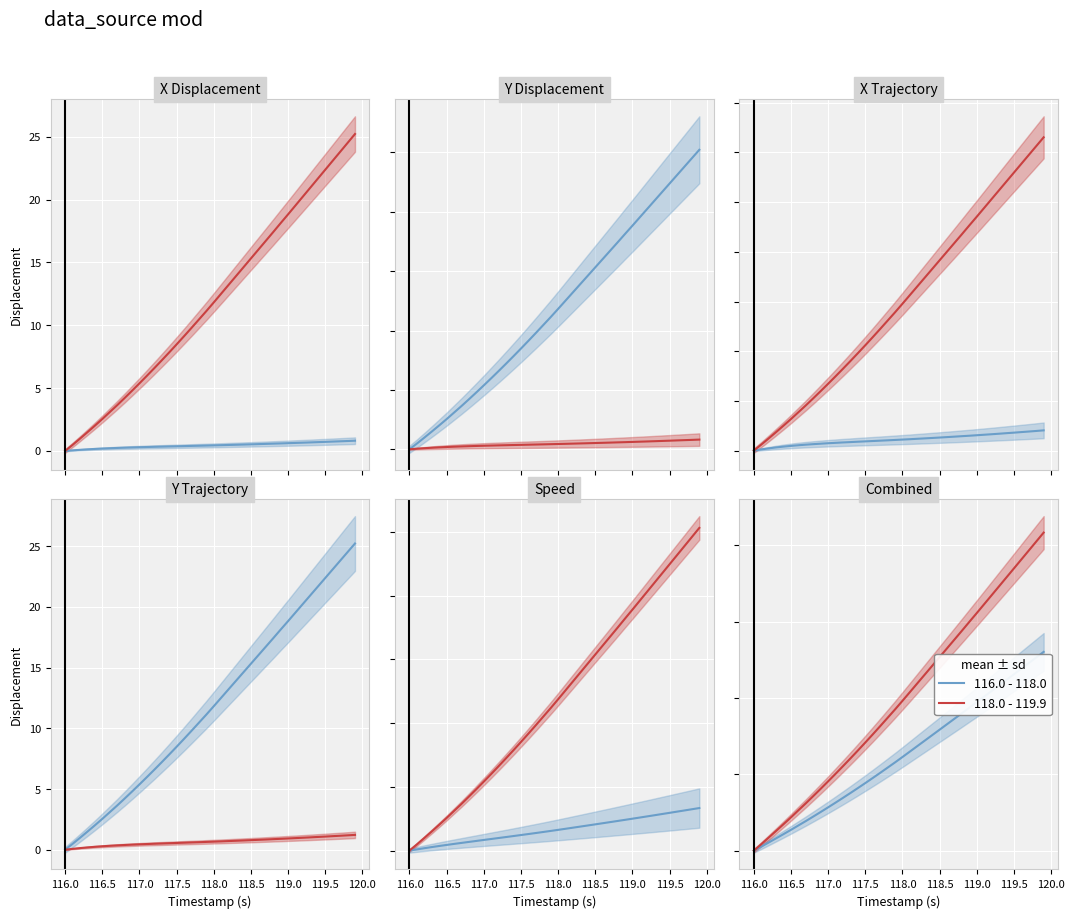

True or false: 118.0 - 119.9 has more than 2 points higher than both neighbors.

False